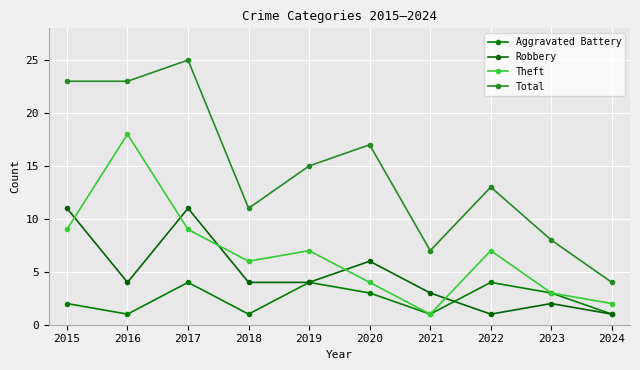

Count the number of data series in this chart.

4